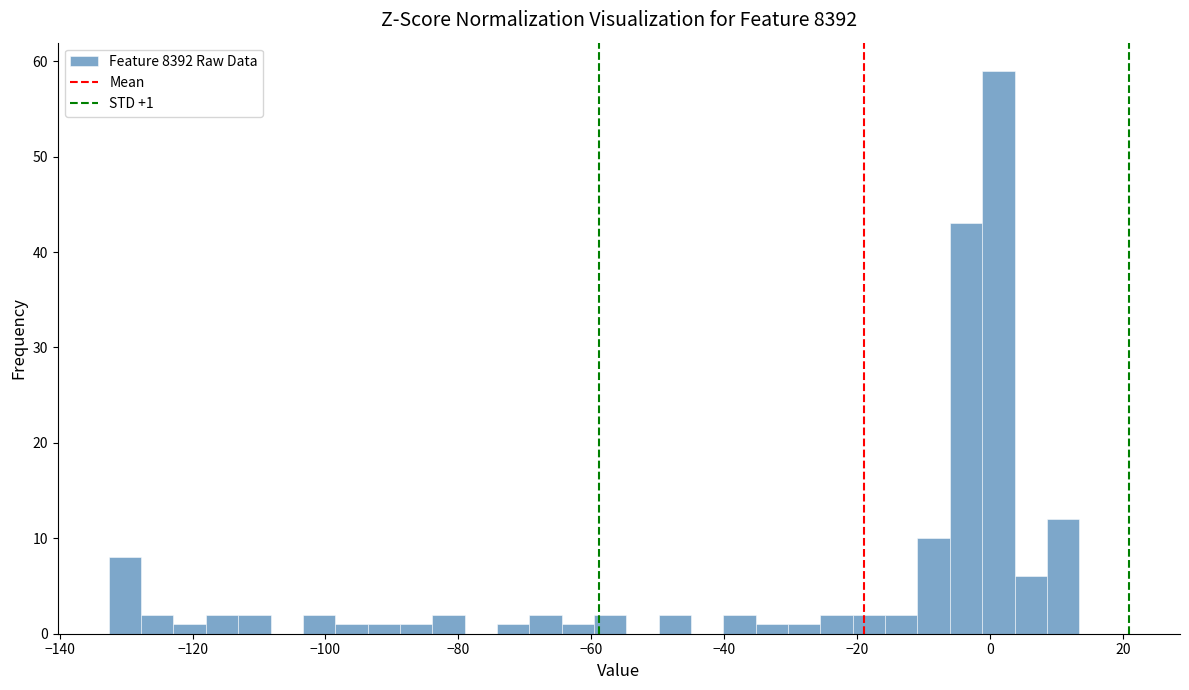

Read against the x-axis, roughly where is the centre of the tallest bar?

2